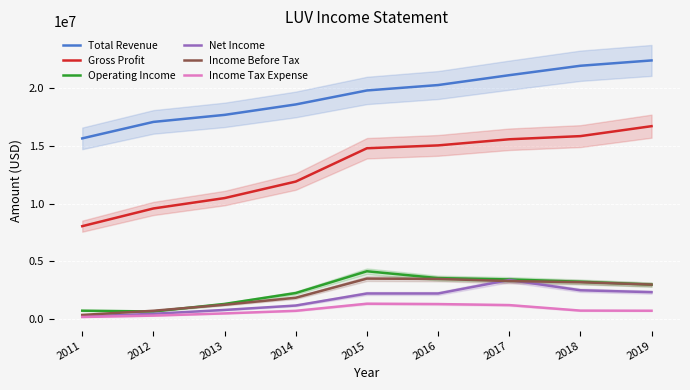

At which category is the sum across all series the highest?

2019